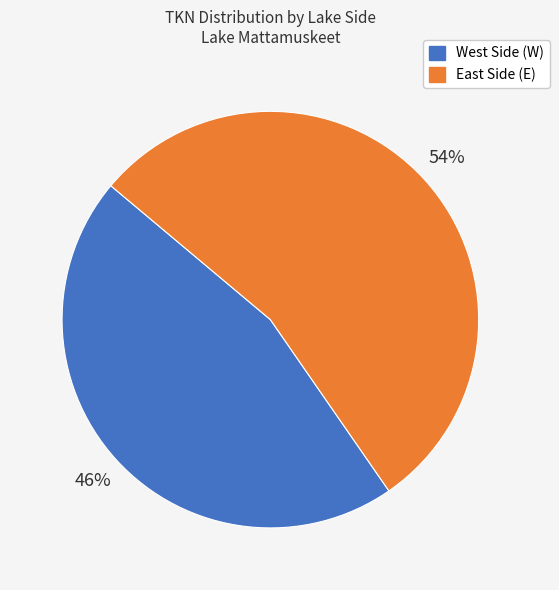

Is it true that East Side (E) is 62% of the pie?

False